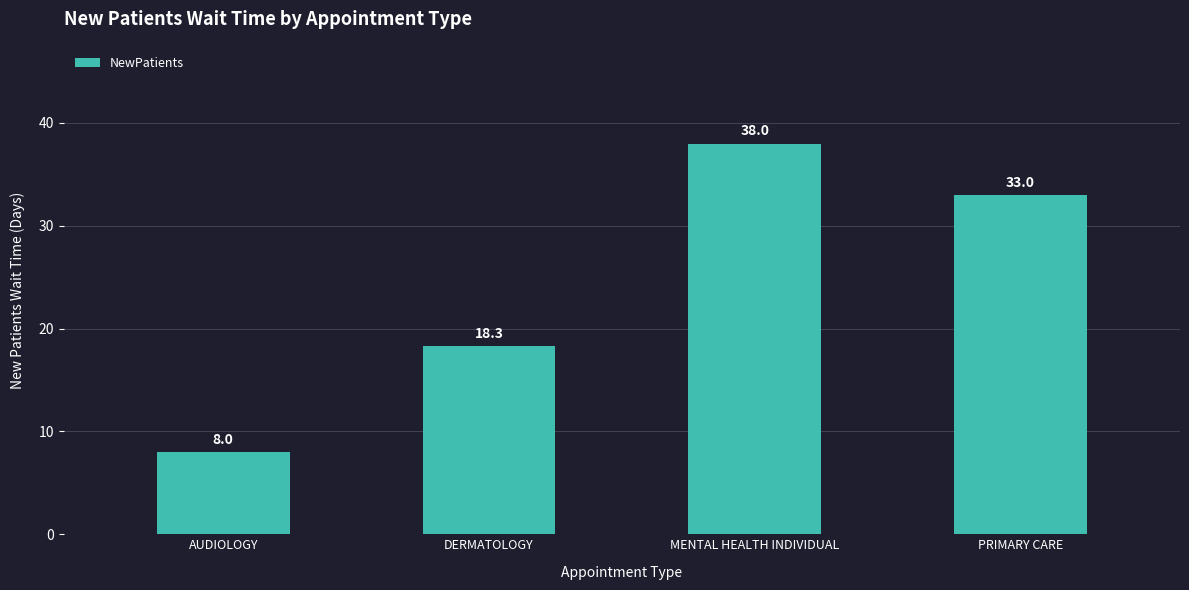

At which label does the data first exceed 33?

MENTAL HEALTH INDIVIDUAL